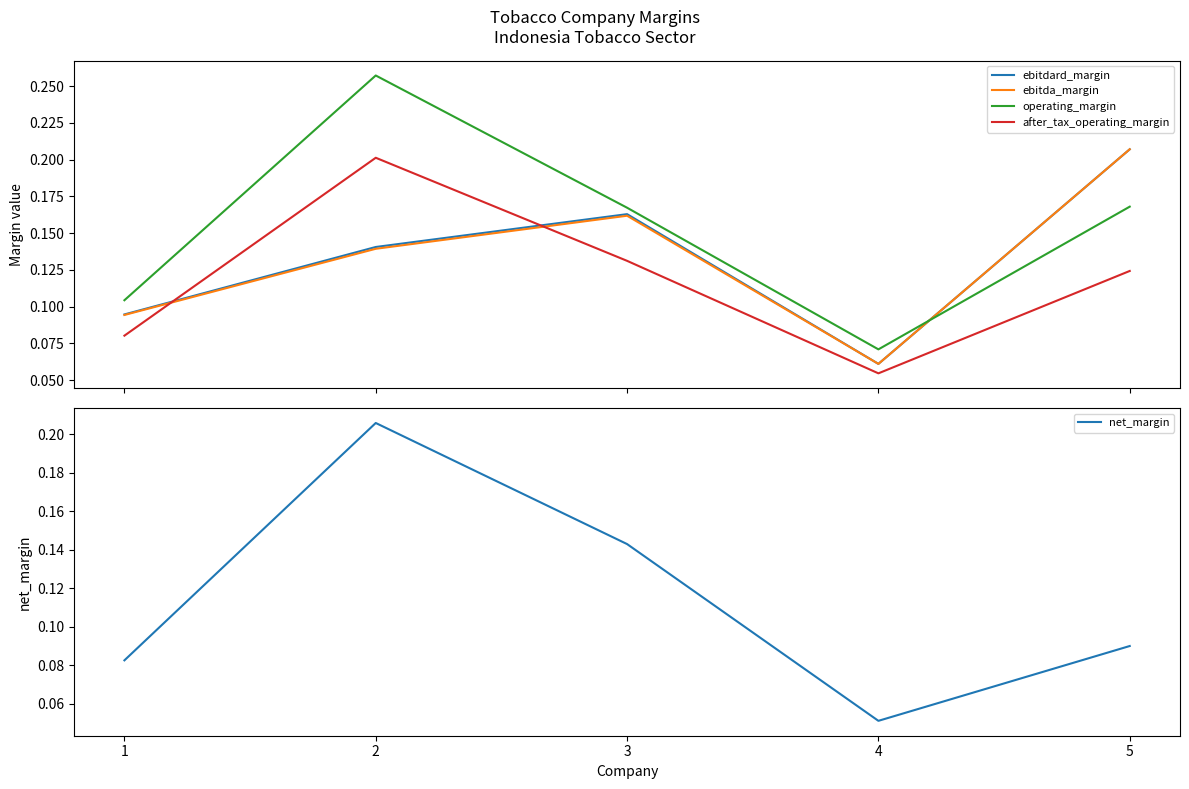

The after_tax_operating_margin series shows 0.2 at 5. True or false?

False